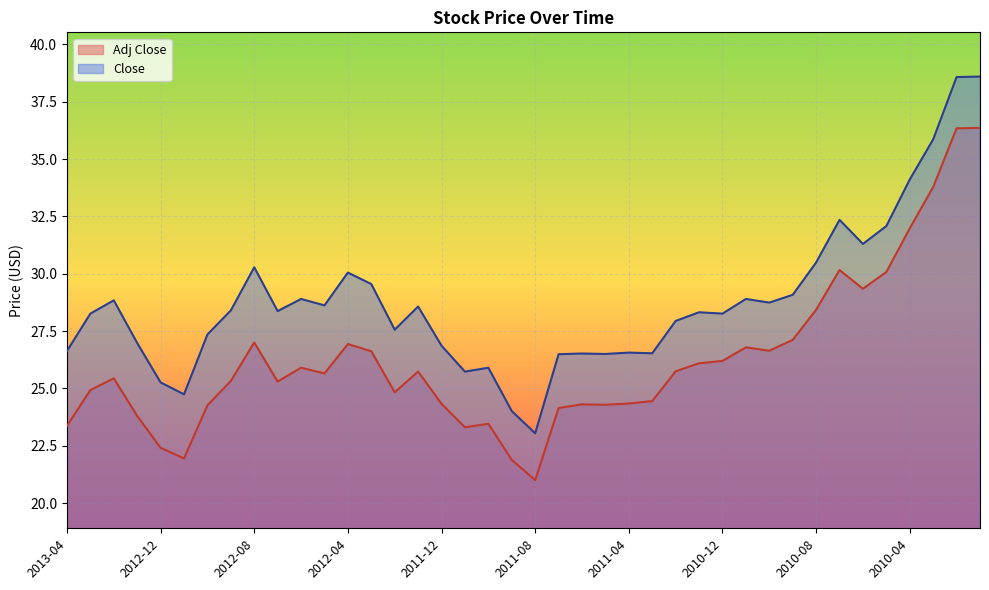

List the series in order of their peak value, lowest first.

Adj Close, Close